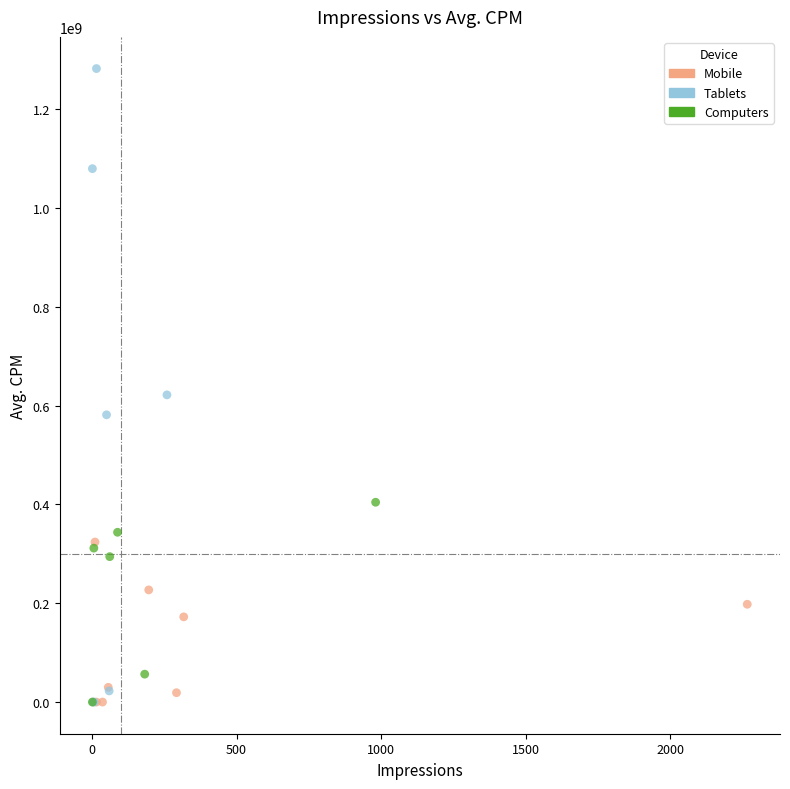

Which series reaches the maximum Y coordinate?

Tablets